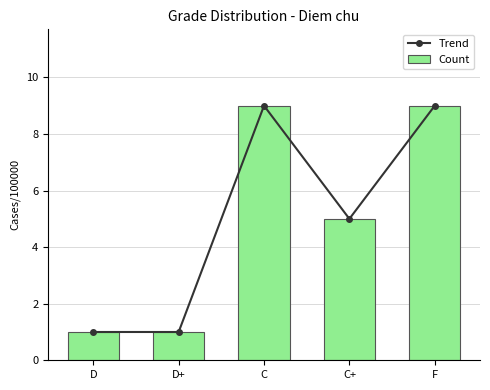

What is the label of the 4th bar from the right?

D+